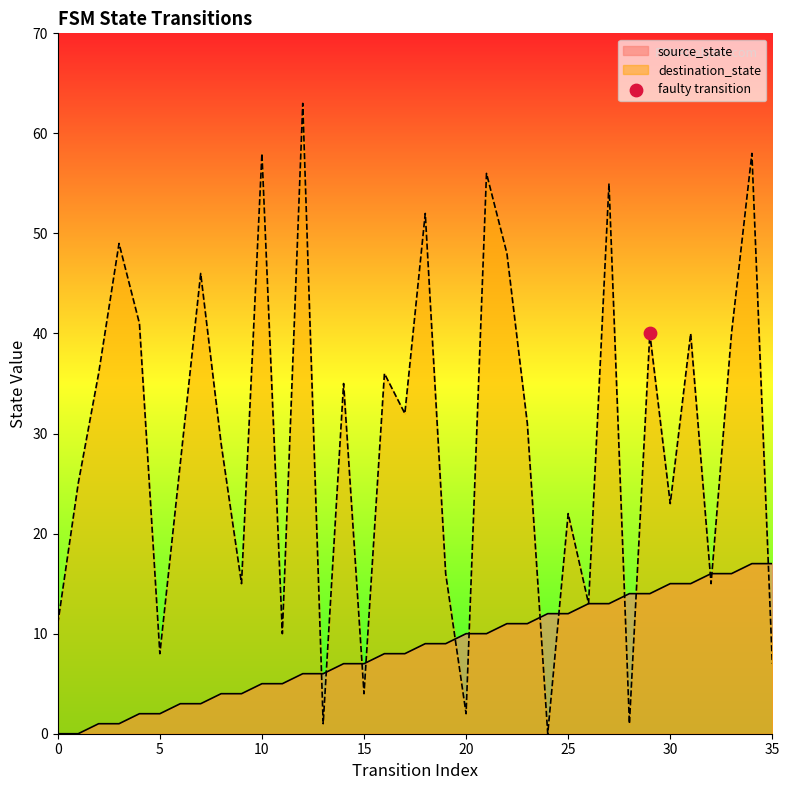

Is the value of destination_state at 30 greater than the value of source_state at 26?

Yes